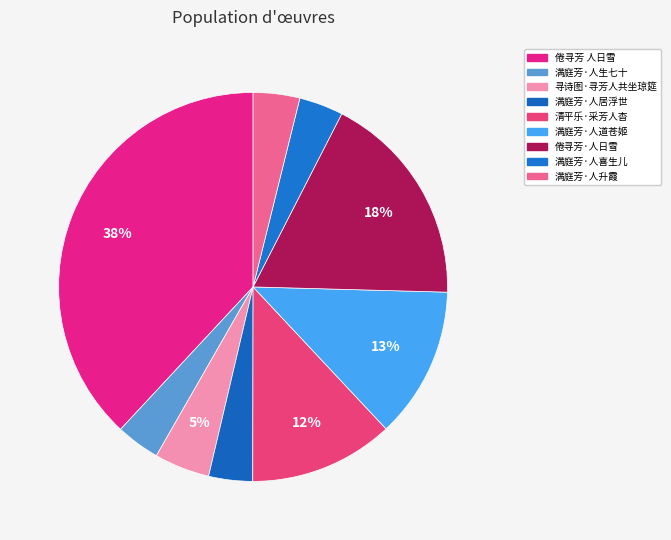

What is the total percentage of 倦寻芳·人日雪 and 满庭芳·人升霞?

21.8%